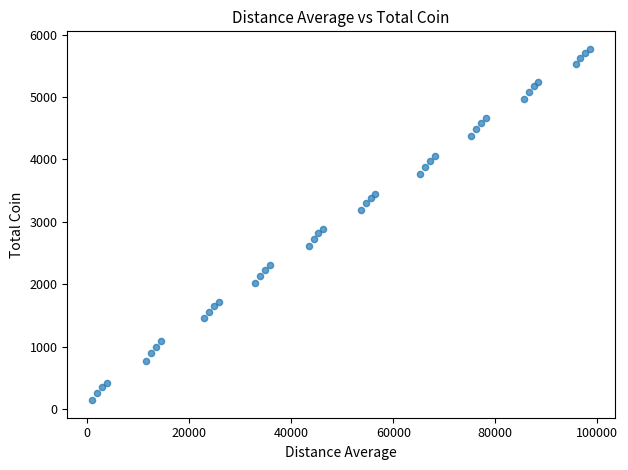

What Y value in the scatter plot is closest to 2956?

2892